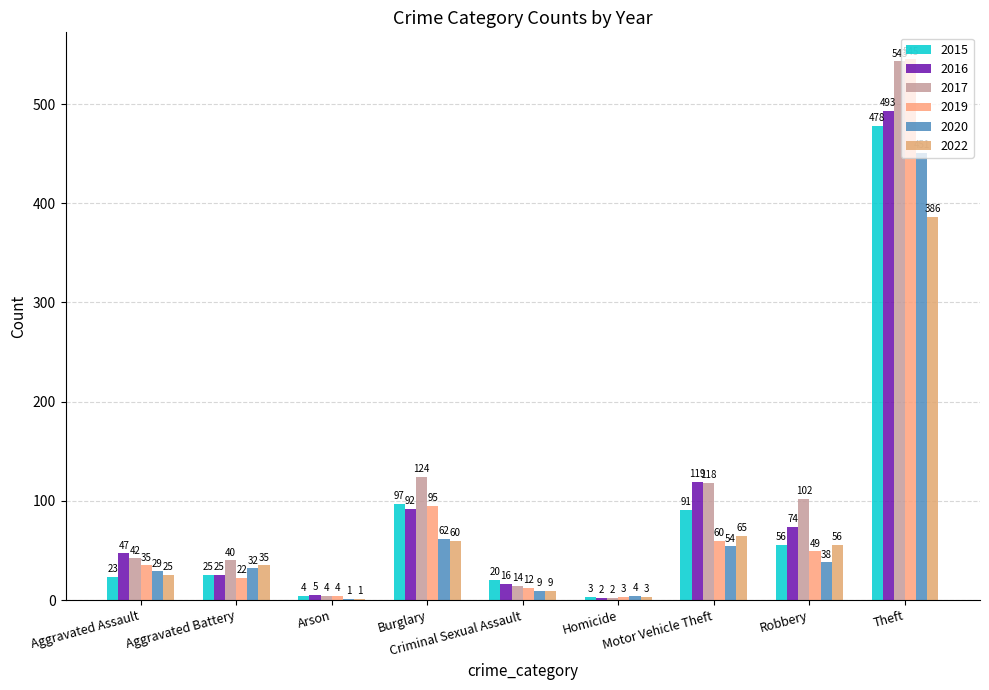

How many data points in 2017 are above 42?

4